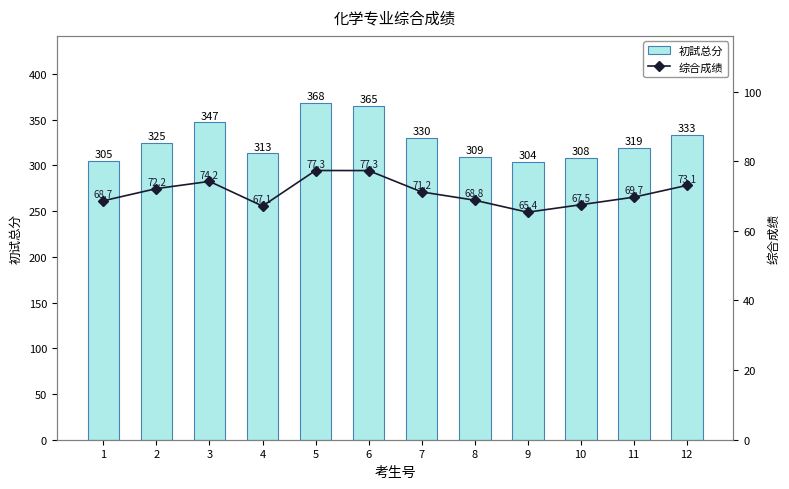

At which label does 综合成绩 reach its peak?

5